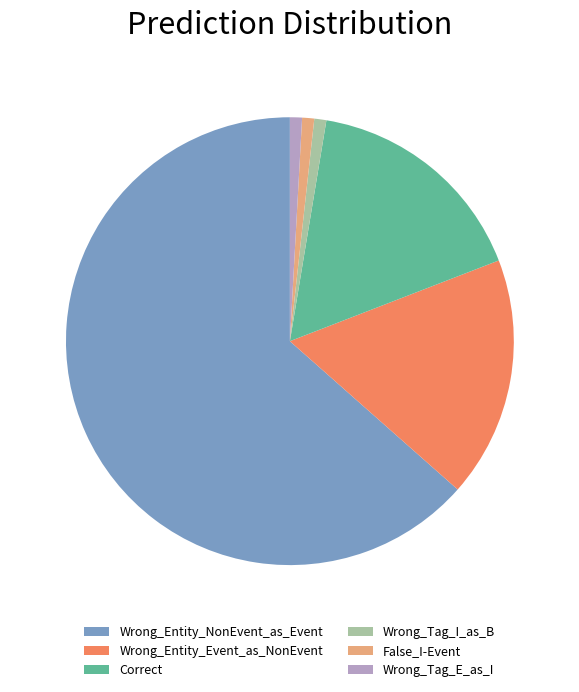

Combined, do Correct and Wrong_Entity_NonEvent_as_Event account for over 50%?

Yes